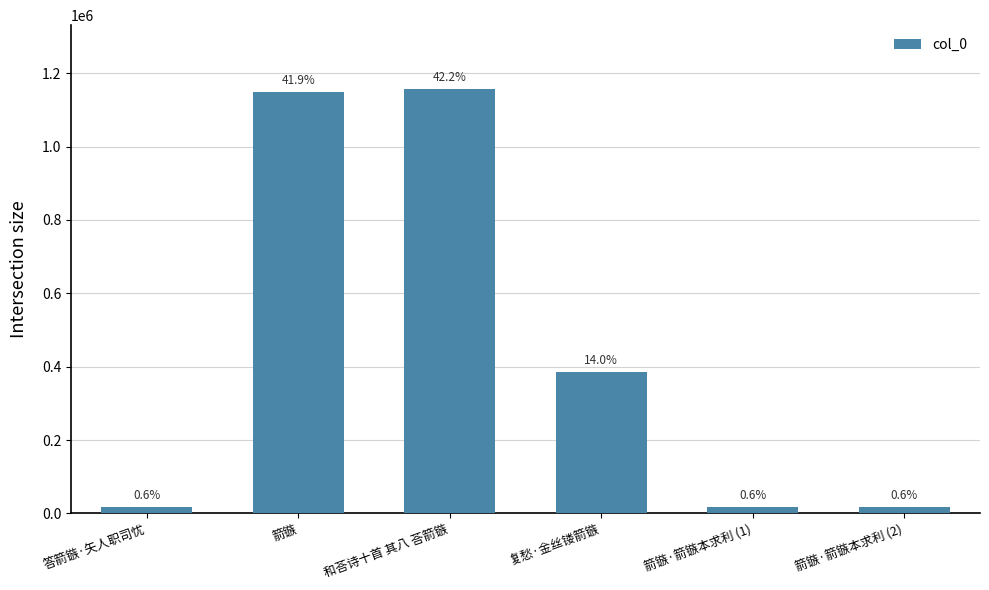

How many bars are there in total?

6